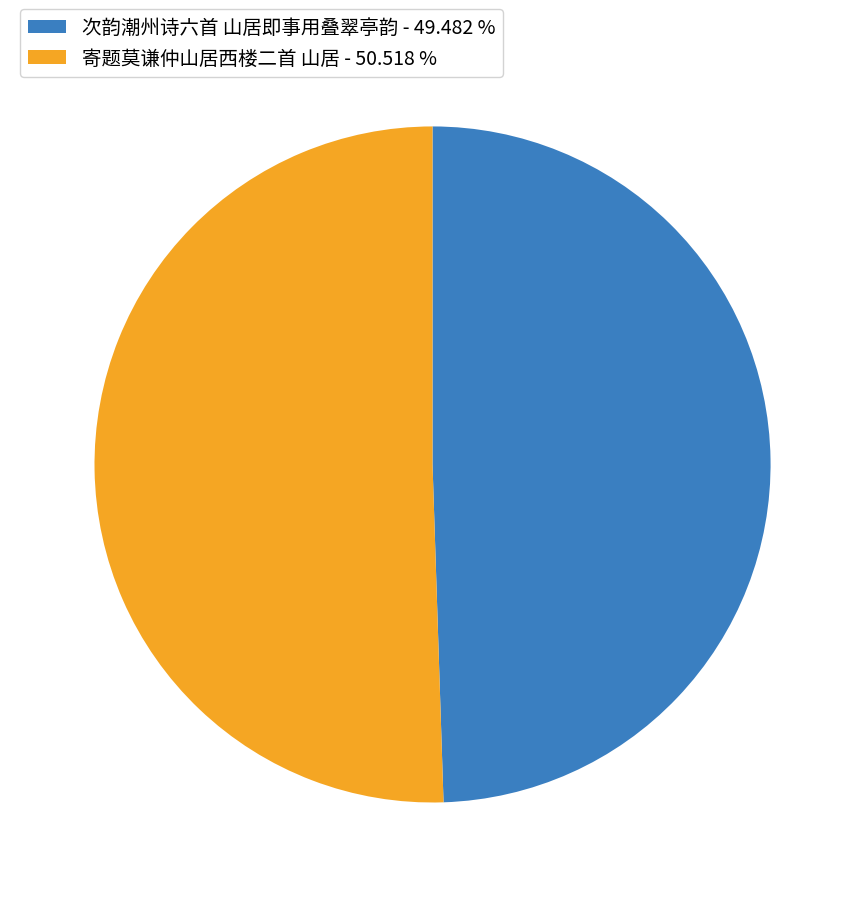

Is it true that 寄题莫谦仲山居西楼二首 山居 is 40% of the pie?

False